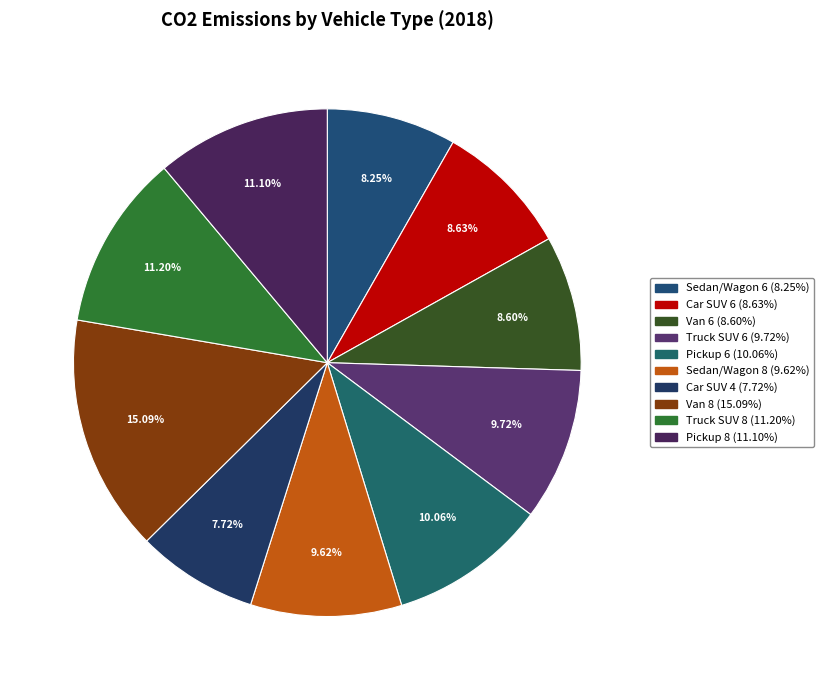

Which slice is the smallest?

Car SUV 4